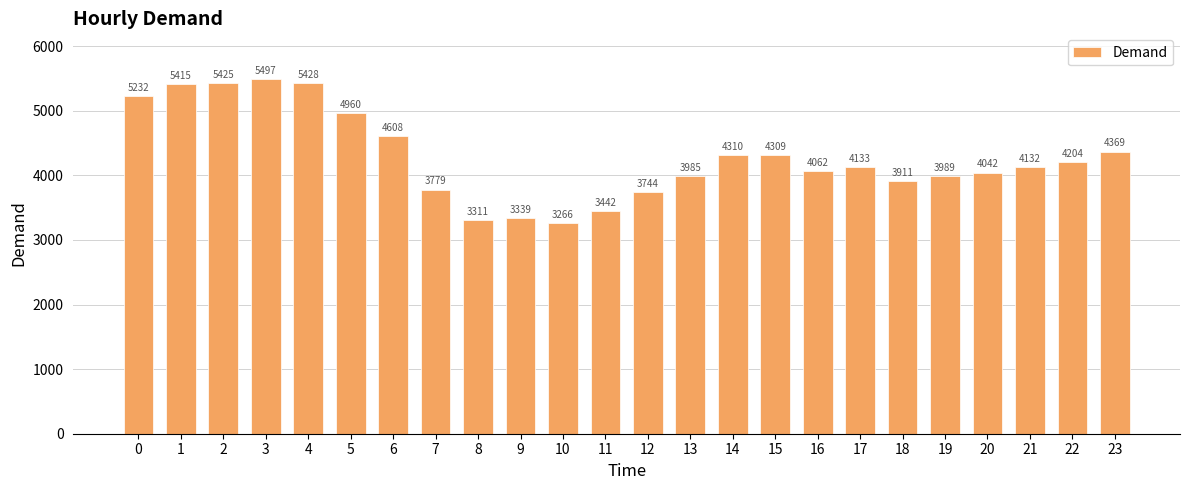

List the labels in order of value, largest first.

3, 4, 2, 1, 0, 5, 6, 23, 14, 15, 22, 17, 21, 16, 20, 19, 13, 18, 7, 12, 11, 9, 8, 10